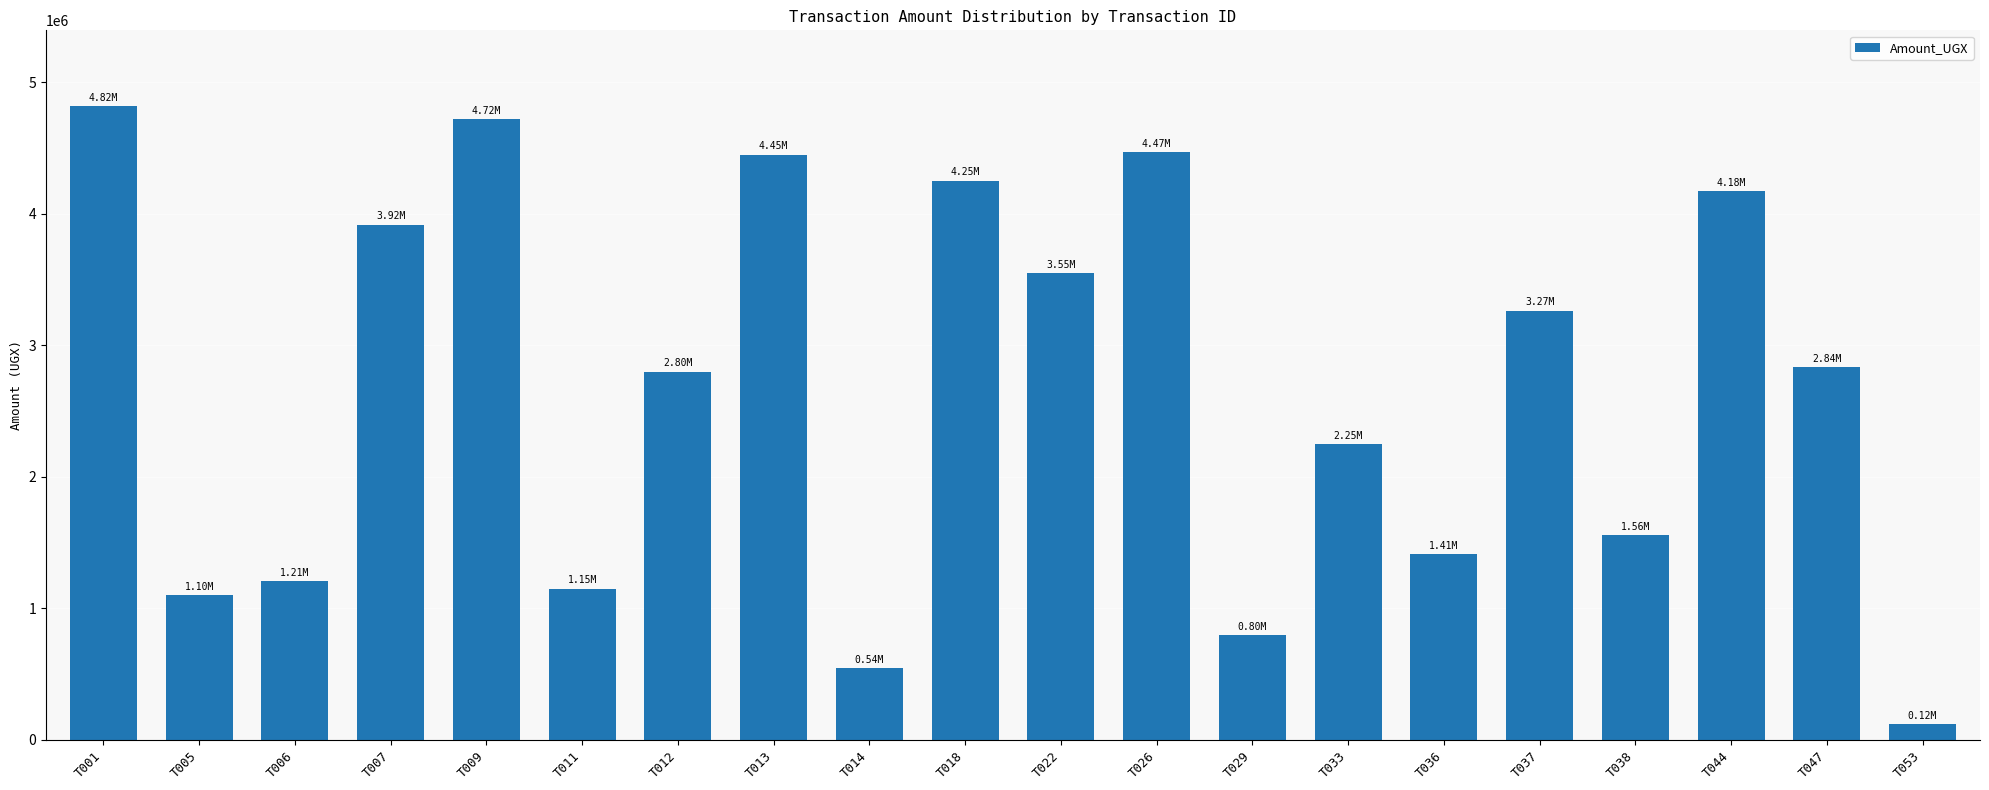

How many series are shown in this chart?

1